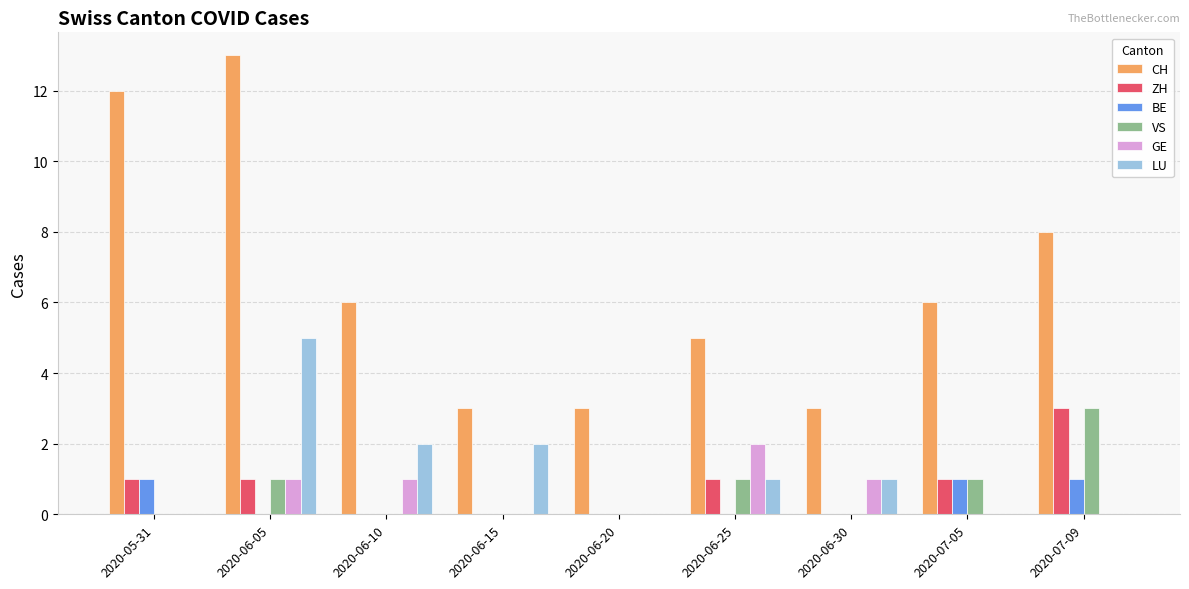

True or false: ZH has a value of 1 at 2020-06-25.

True